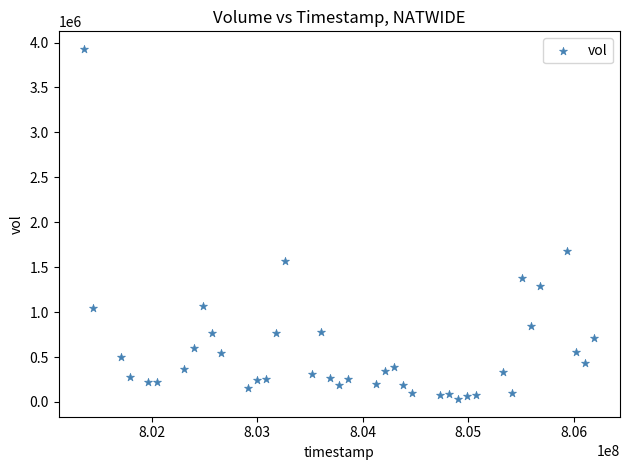

What is the range of Y values (max minus min)?

3898832